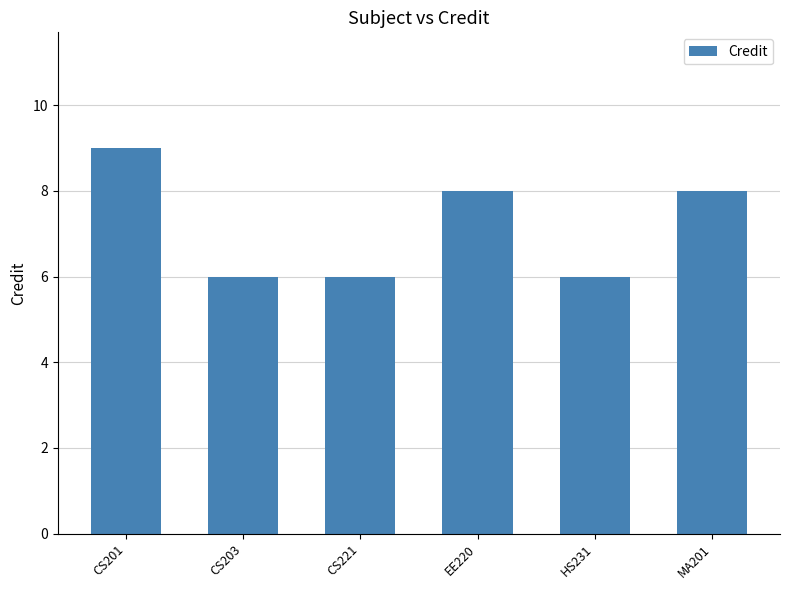

Reading left to right, extract all data points from this chart.

9	6	6	8	6	8